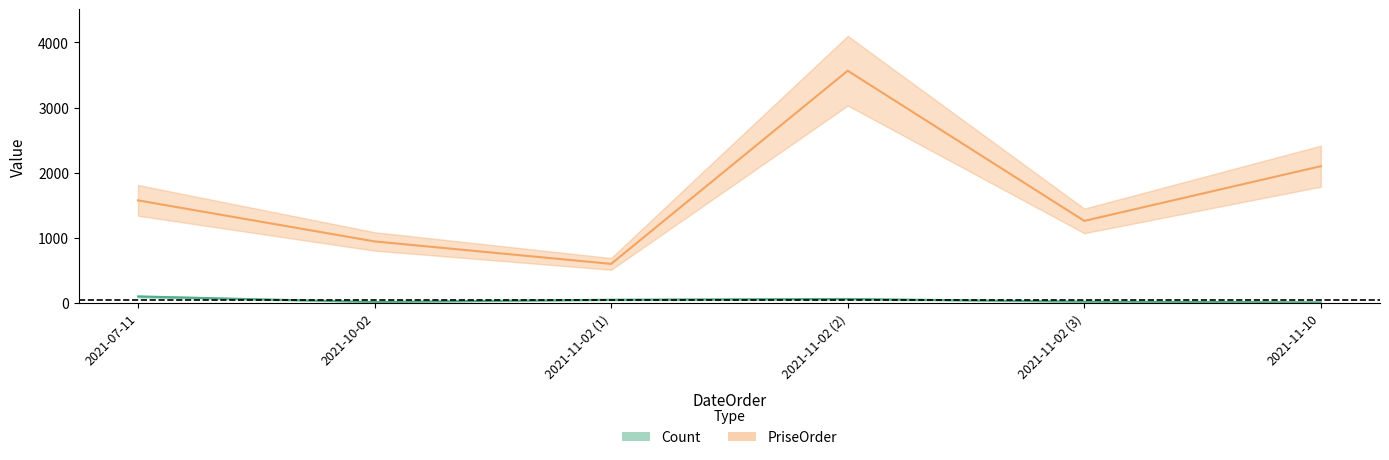

What is the difference between the second highest and minimum values in the PriseOrder series?

1500